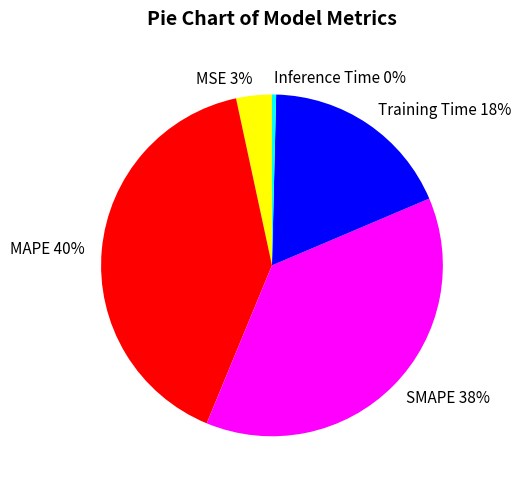

How many segments does this pie chart have?

5